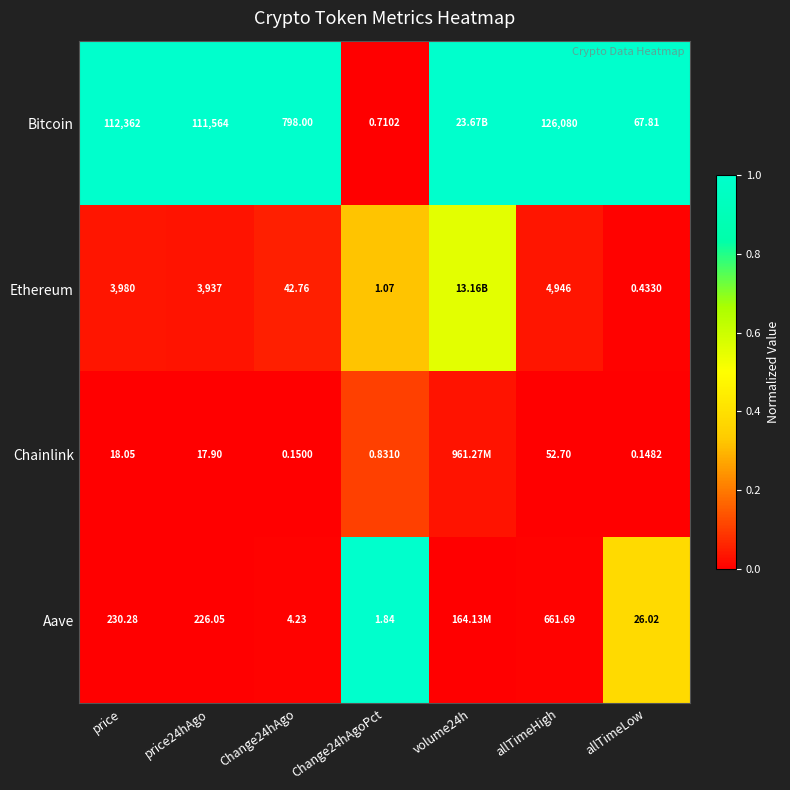

At which category is the sum across all series the highest?

volume24h